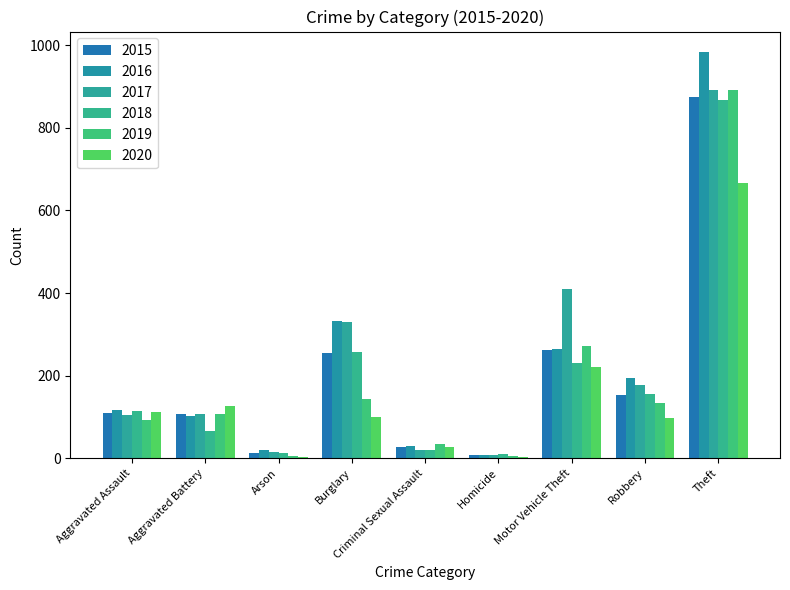

What is the label of the 9th bar from the left?

Theft